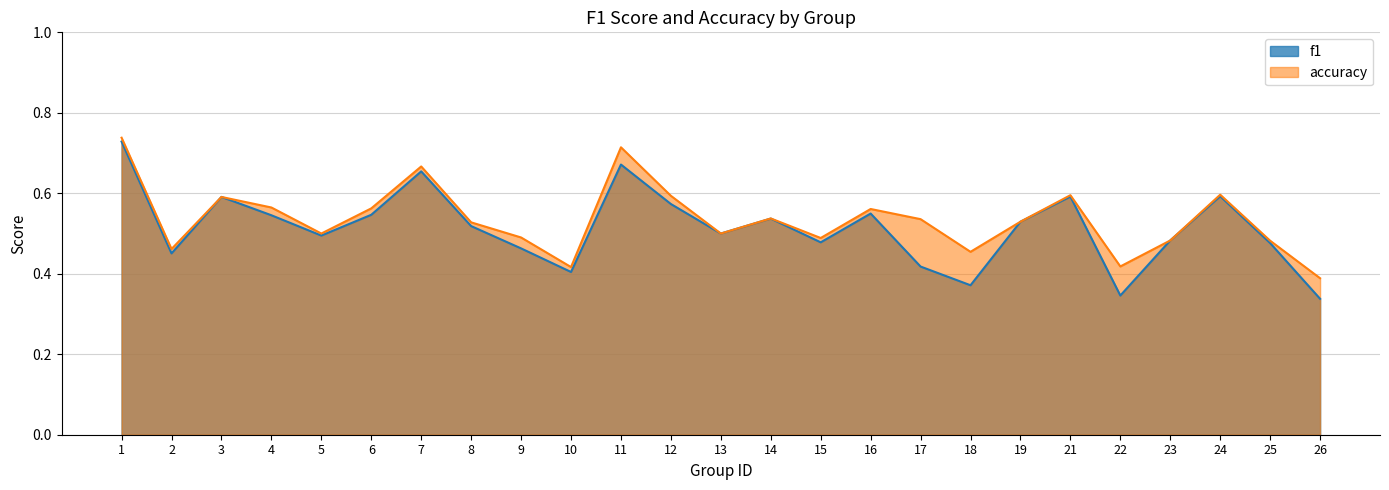

In accuracy, how many points are lower than both neighbors (excluding endpoints)?

7